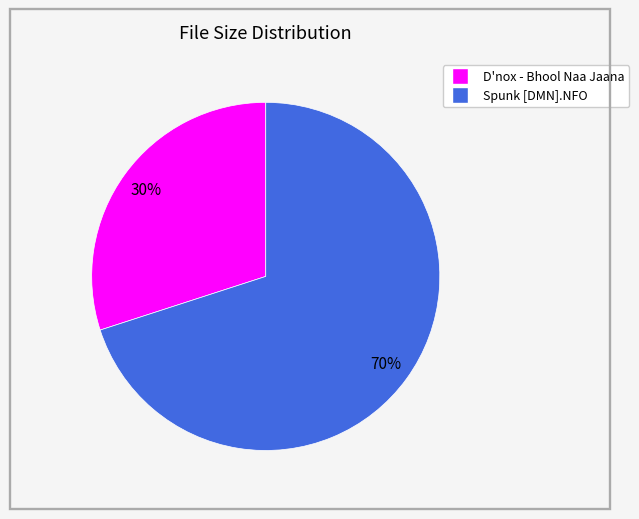

What is the ratio of the value at Spunk [DMN].NFO to the value at D'nox - Bhool Naa Jaana?

2.3